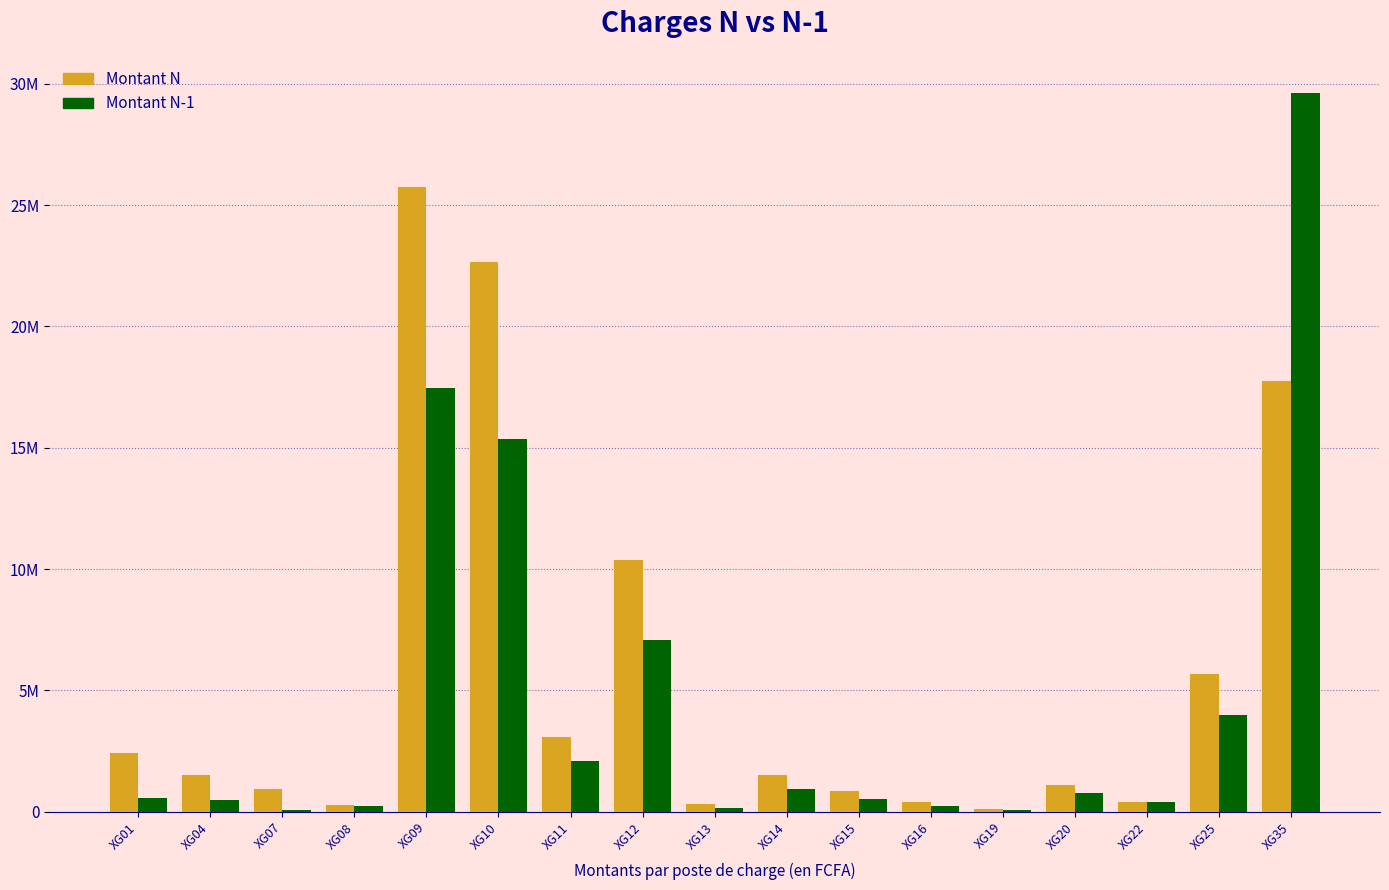

What are all the series names shown in the legend?

Montant N, Montant N-1